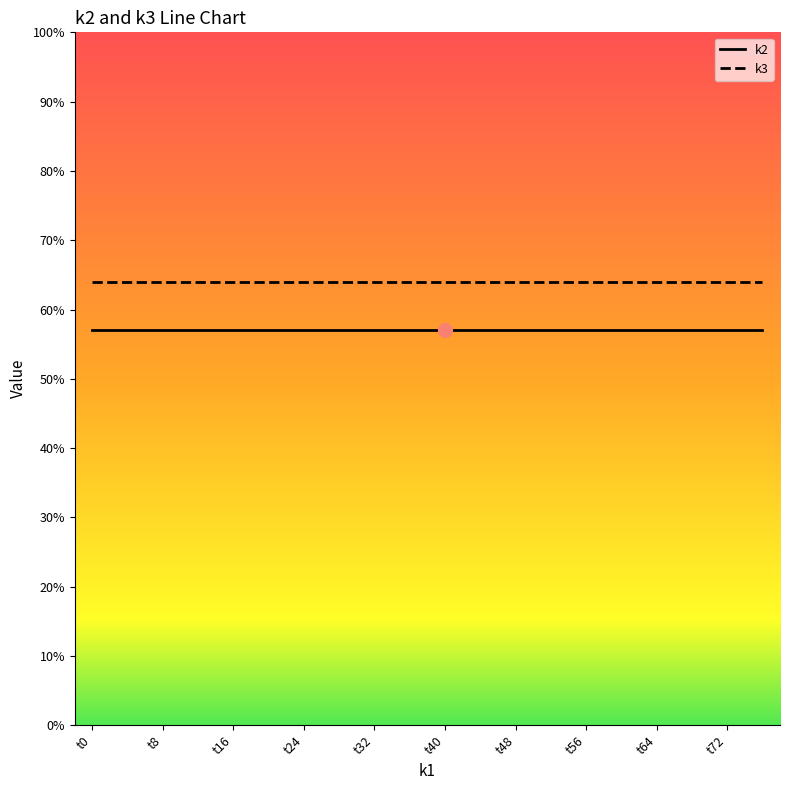

True or false: k2 and k3 intersect in this chart.

False